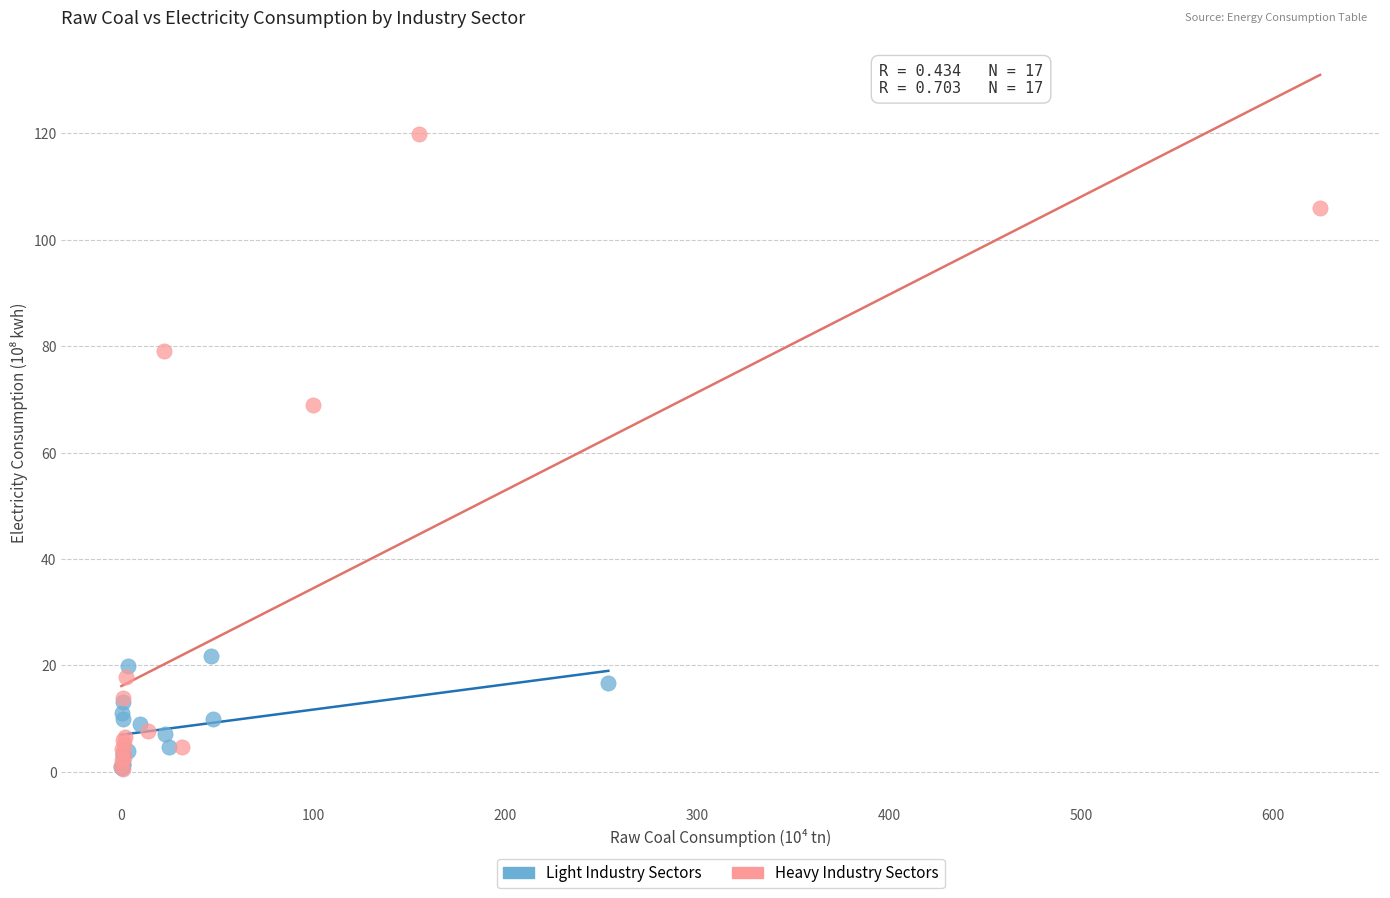

Which series reaches the maximum Y coordinate?

Heavy Industry Sectors